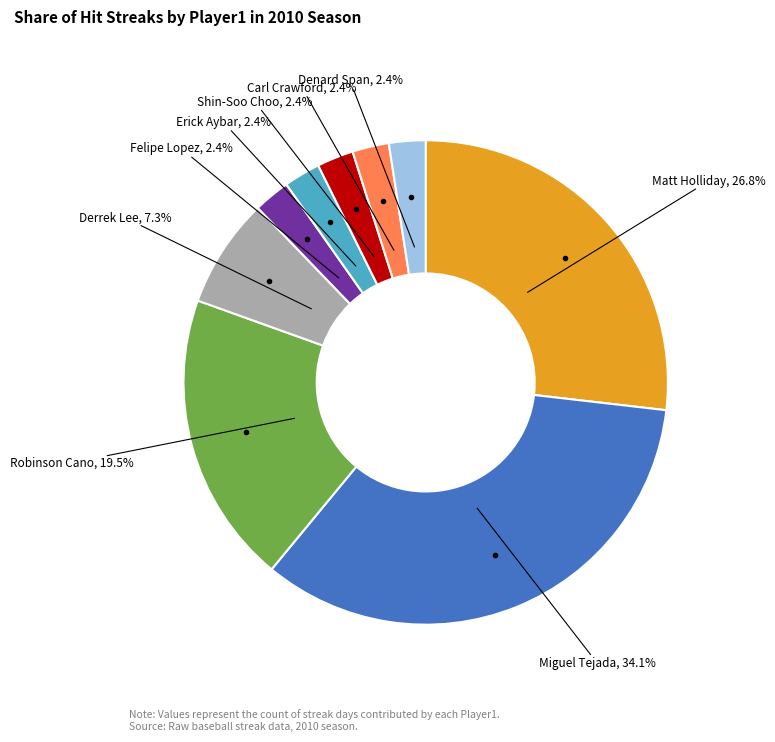

Is there a majority slice in this chart?

No